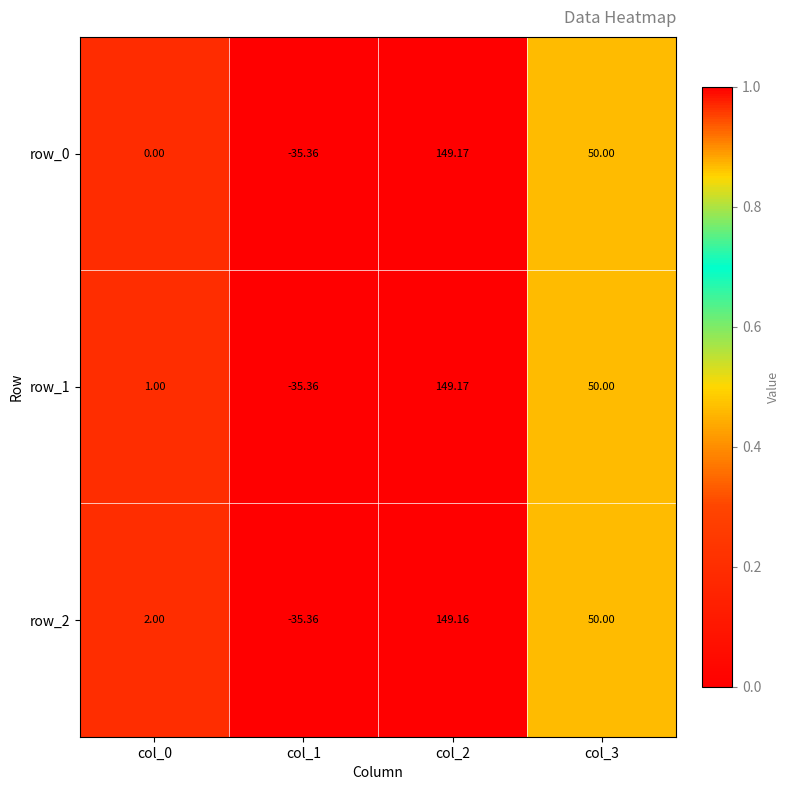

What is the difference between the row_1 values at col_0 and col_2?

148.2